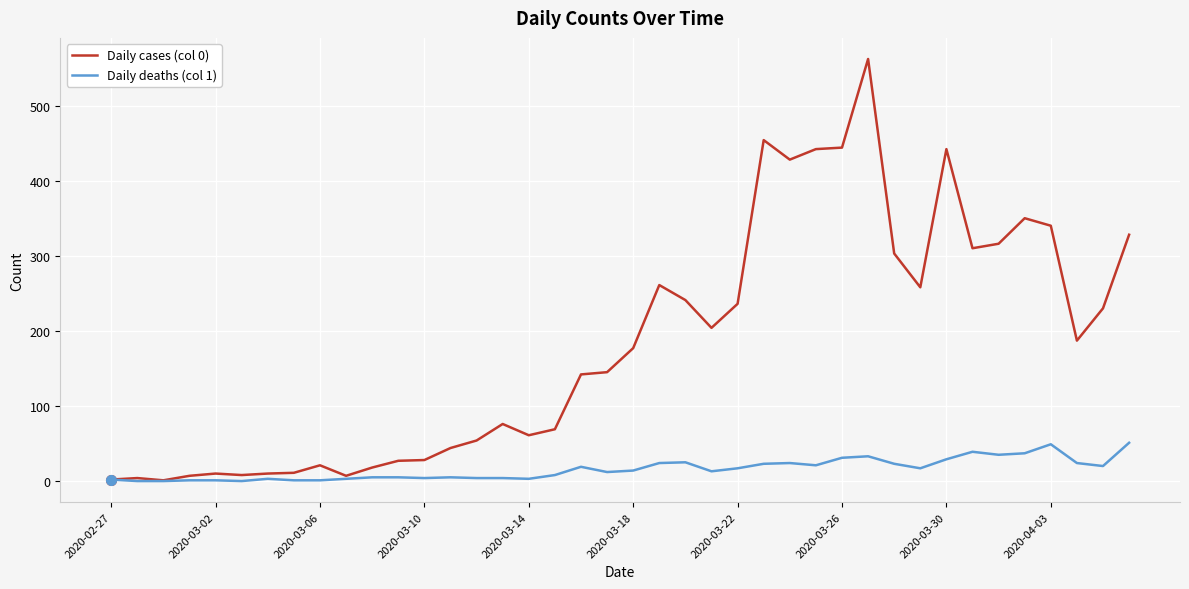

List the series in order of their overall mean, highest first.

Daily cases (col 0), Daily deaths (col 1)